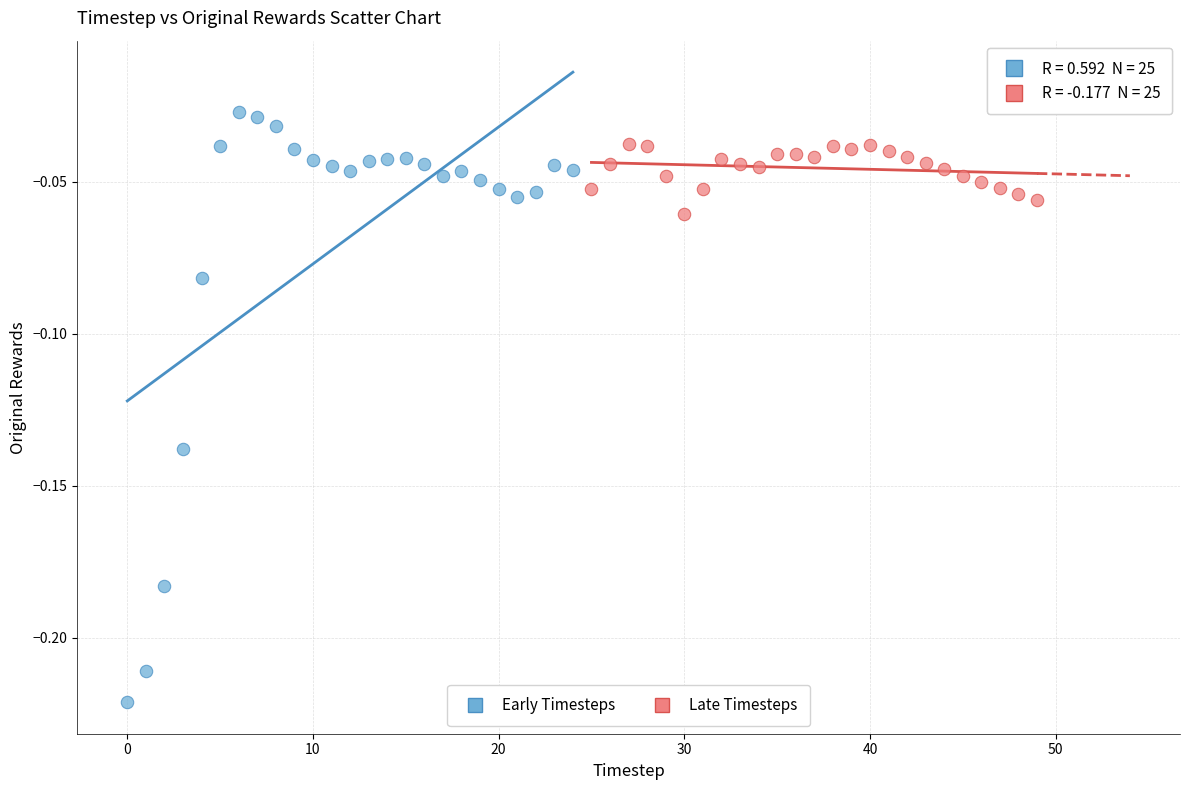

Which series contains the lowest Y value?

Early Timesteps